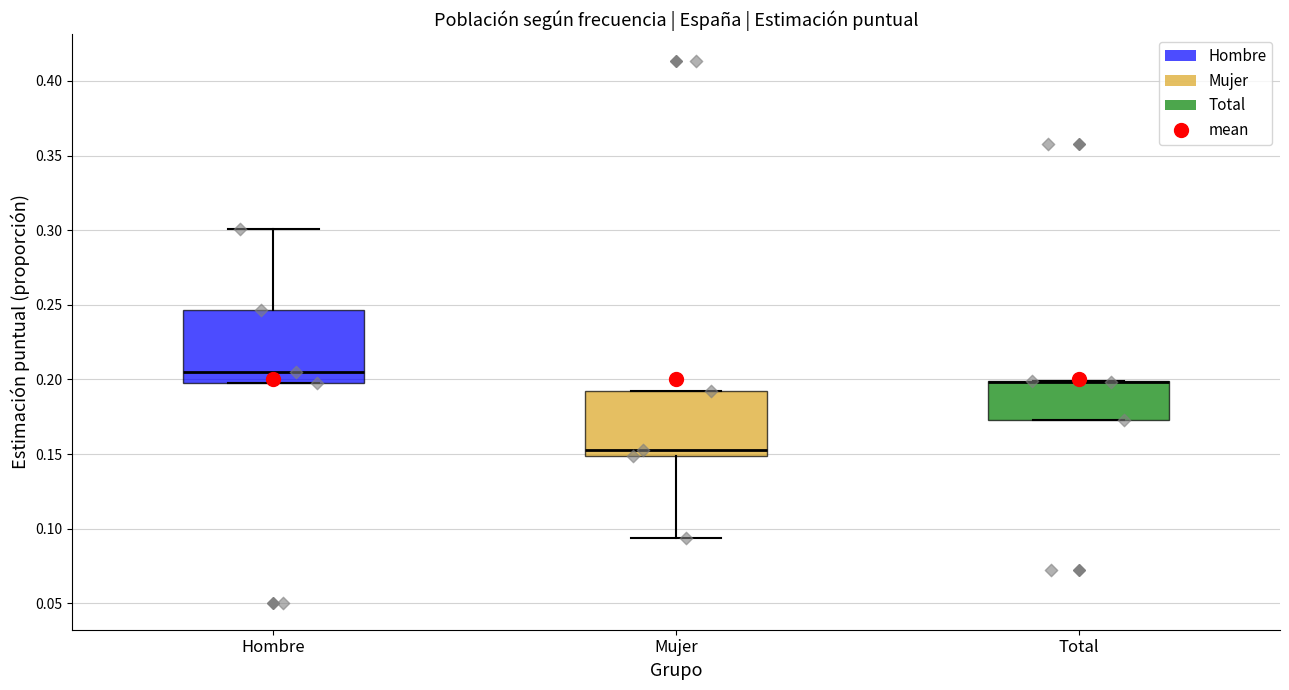

Where is the upper edge of the box for Hombre on the y-axis? The values are not printed on the chart, so give them approximately, as read against the axis.

0.245